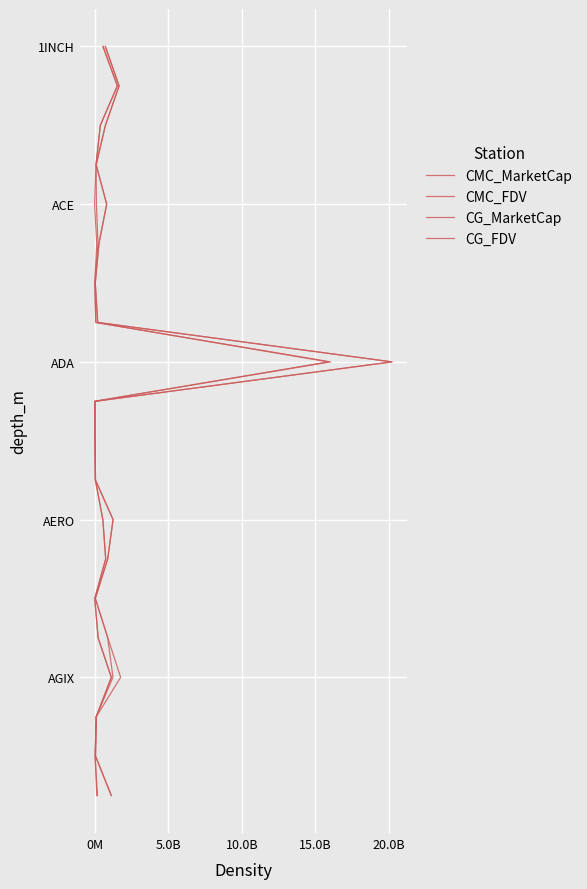

Which series has the largest range (max minus min)?

CMC_MarketCap